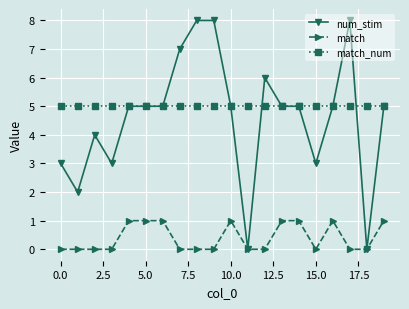

True or false: match and match_num cross at least once.

False